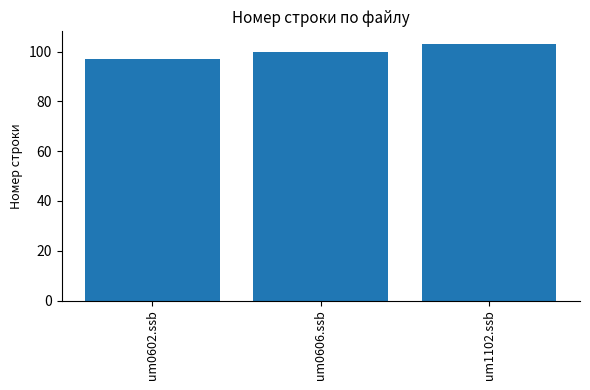

True or false: the data shows 103 at um1102.ssb.

True